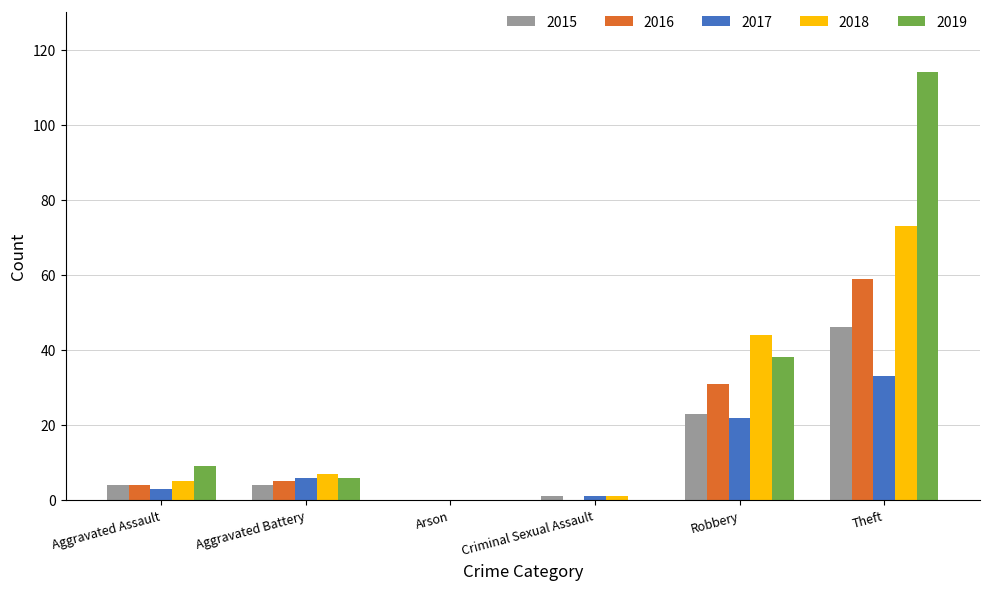

Are the bars grouped side by side (vs. stacked)?

Yes